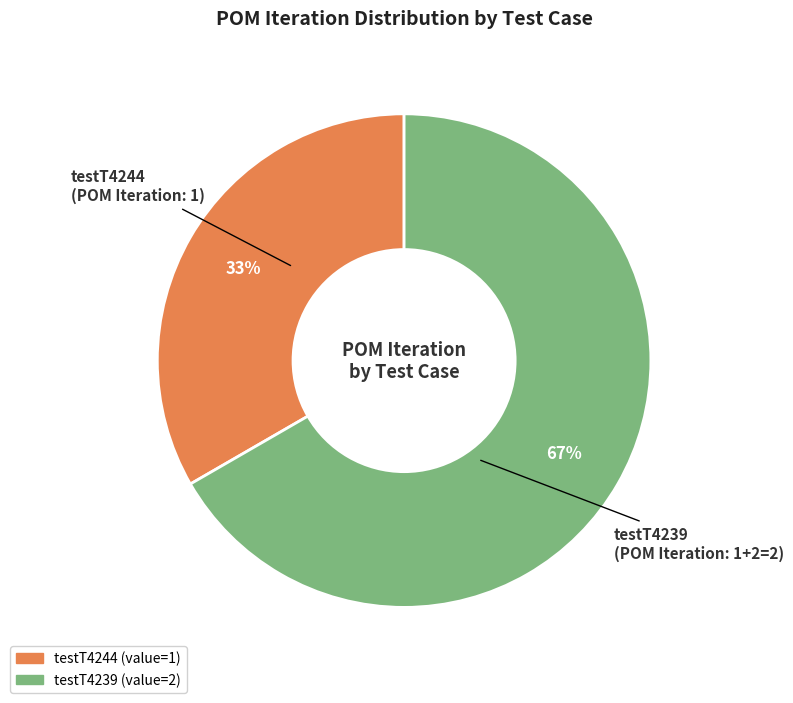

Which has a higher value, testT4244 or testT4239?

testT4239